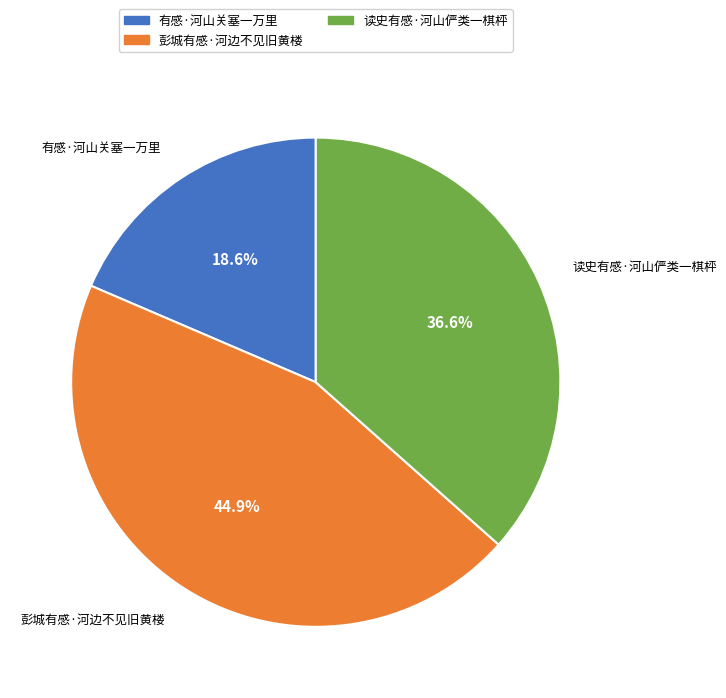

Does 彭城有感·河边不见旧黄楼 account for over 50% of the chart?

No